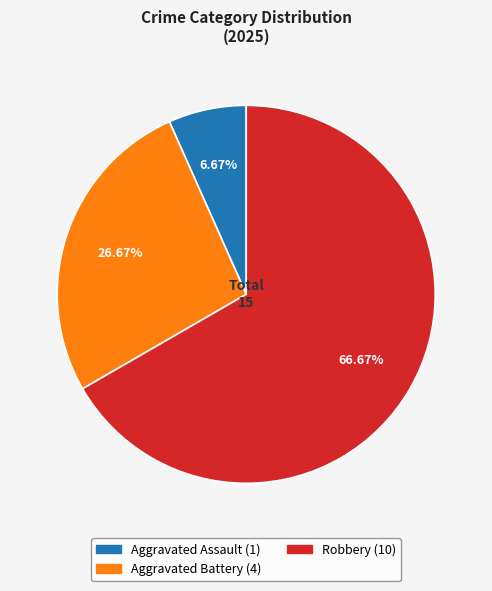

Does any single category account for the majority?

Yes